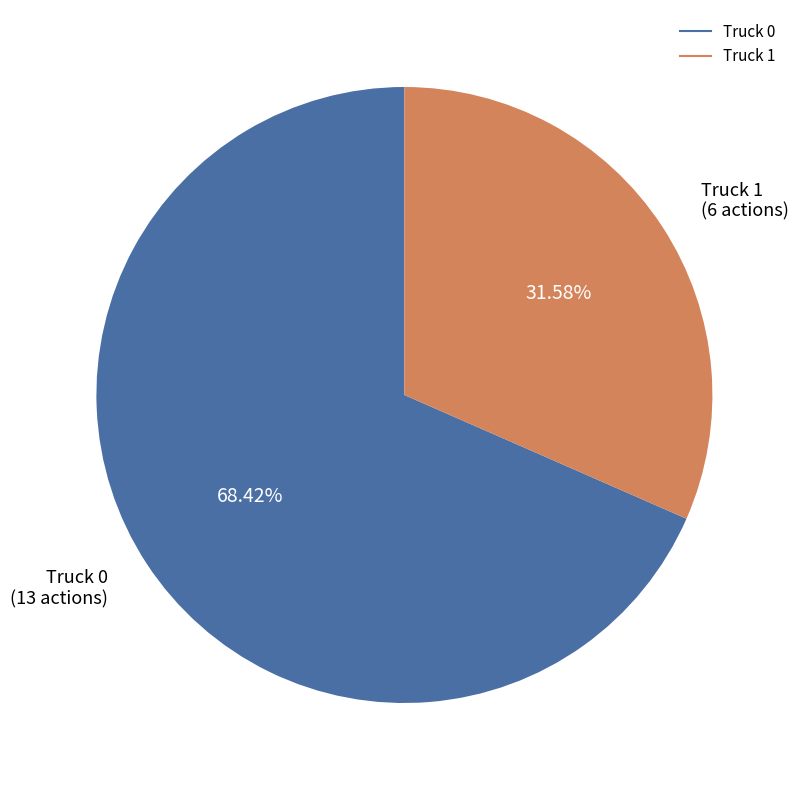

Rank the categories by value from lowest to highest.

Truck 1, Truck 0